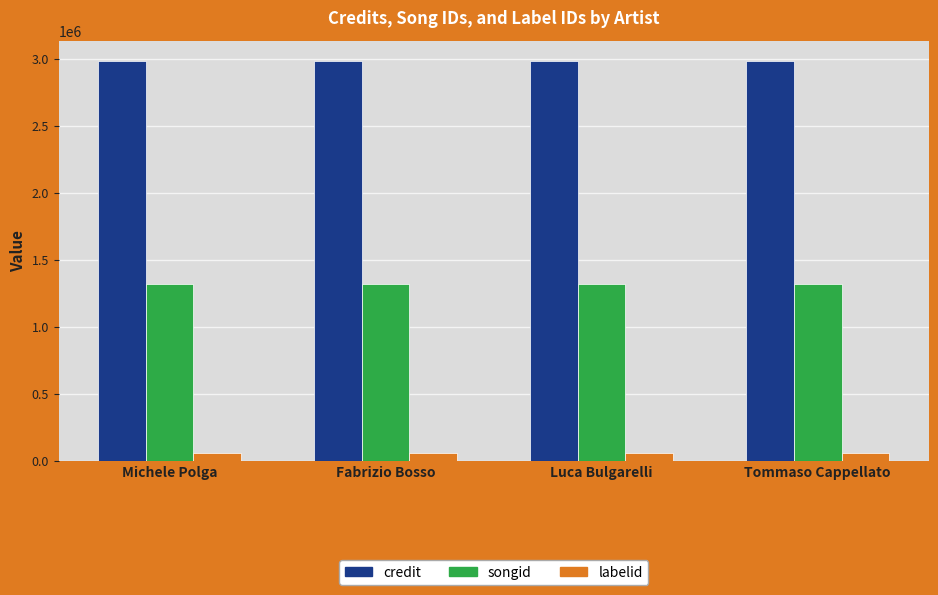

What is the label of the 1st bar from the right?

Tommaso Cappellato